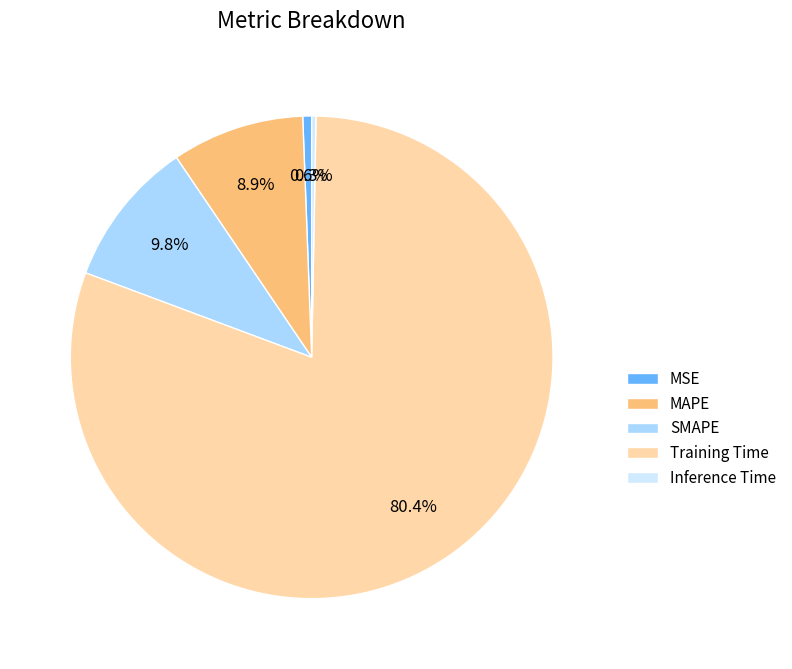

Which has a higher value, MAPE or Inference Time?

MAPE